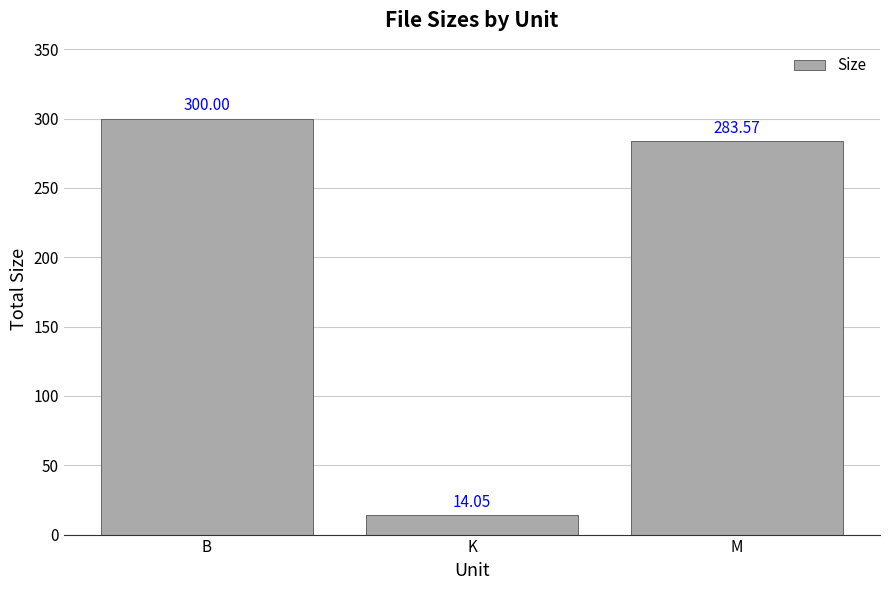

How many bars are there in total?

3